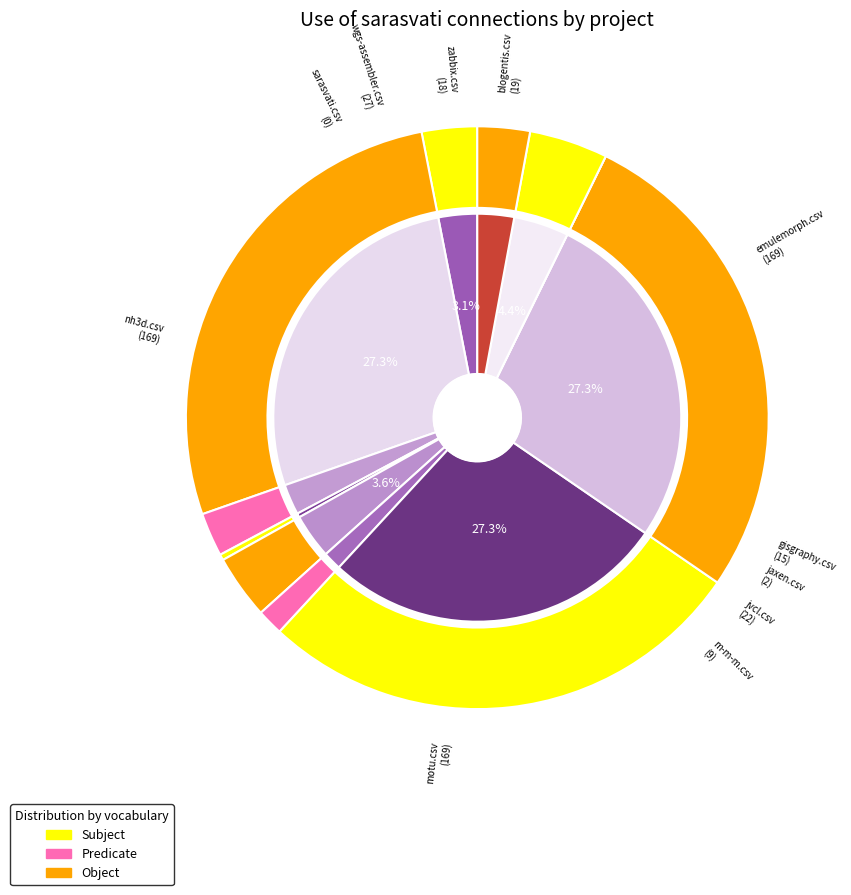

True or false: sarasvati.csv accounts for 0% of the total.

True